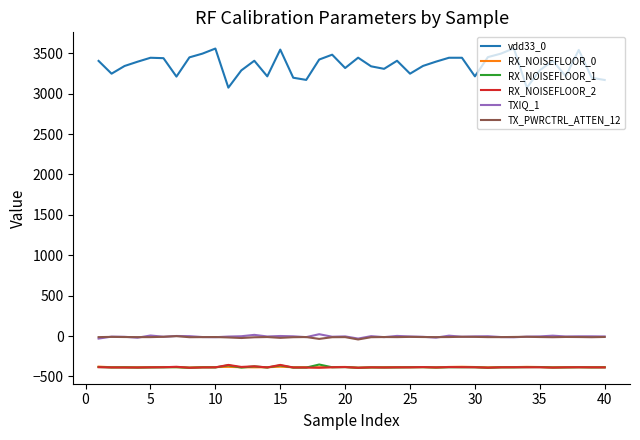

How many distinct data groups are displayed?

6